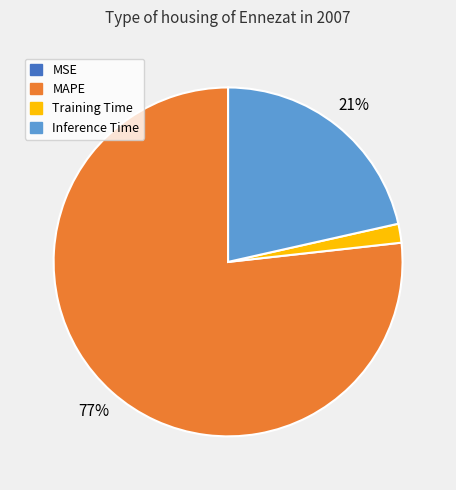

To the nearest percent, what is the difference between the largest and smallest slice percentages?

77%